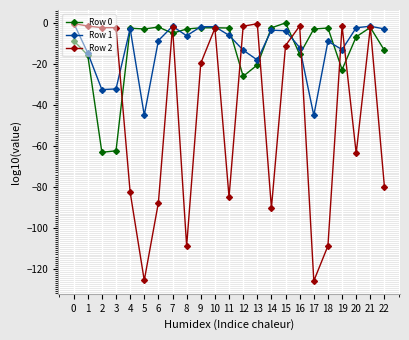

Is the value of Row 2 at 13 greater than the value of Row 0 at 20?

Yes